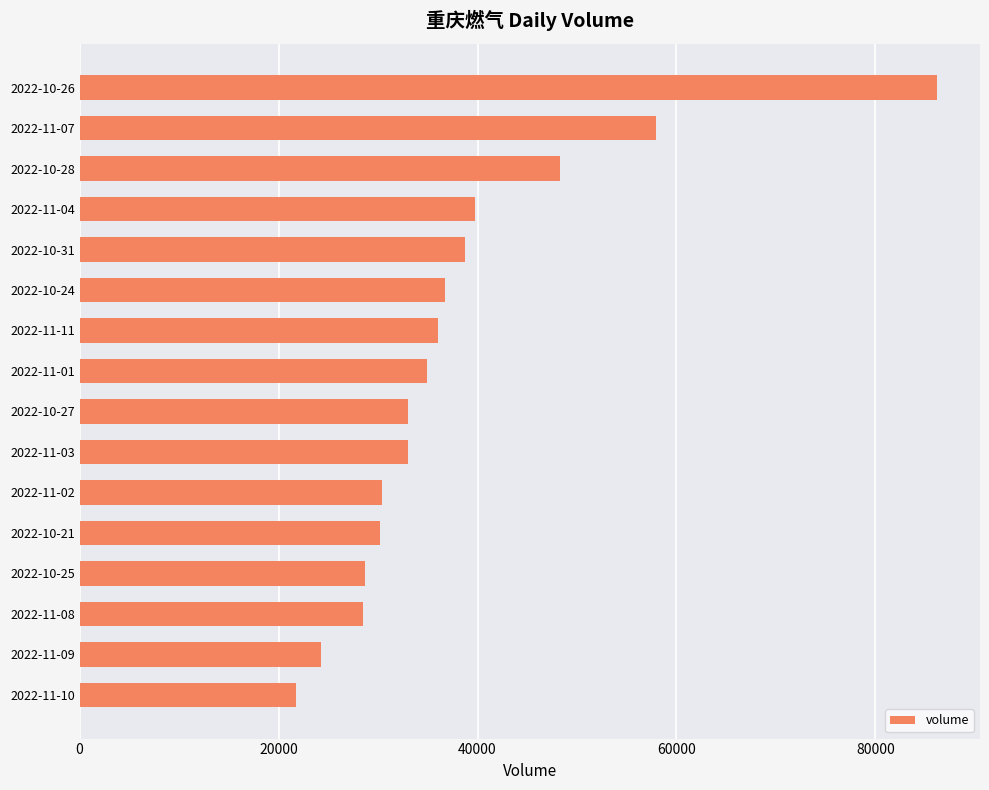

The value at 2022-11-08 is 15033. True or false?

False